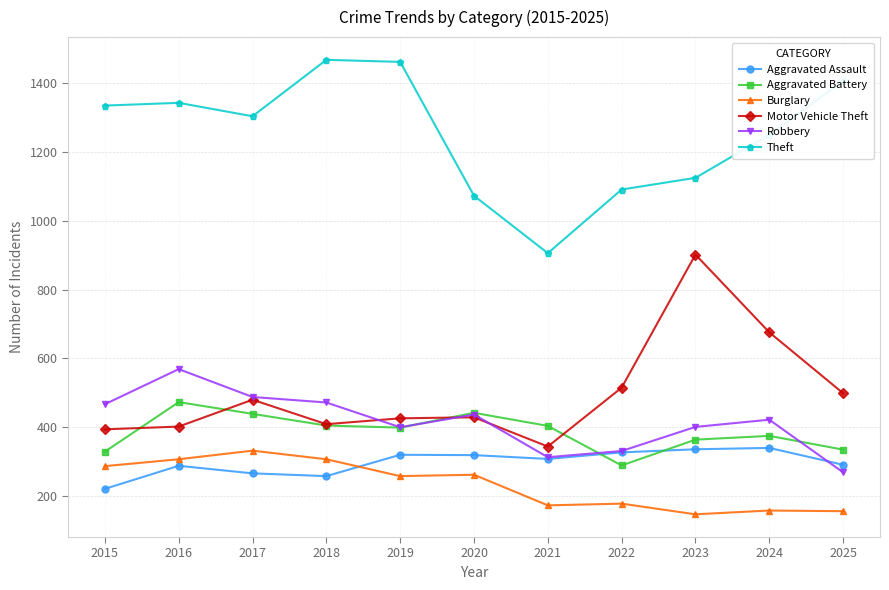

Does the chart display data point markers on the line(s)?

Yes